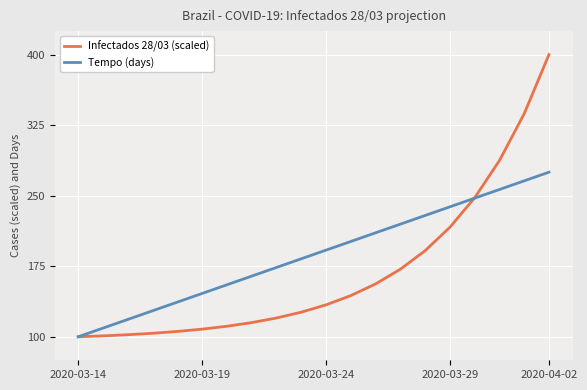

What is the greatest value displayed?

400.0